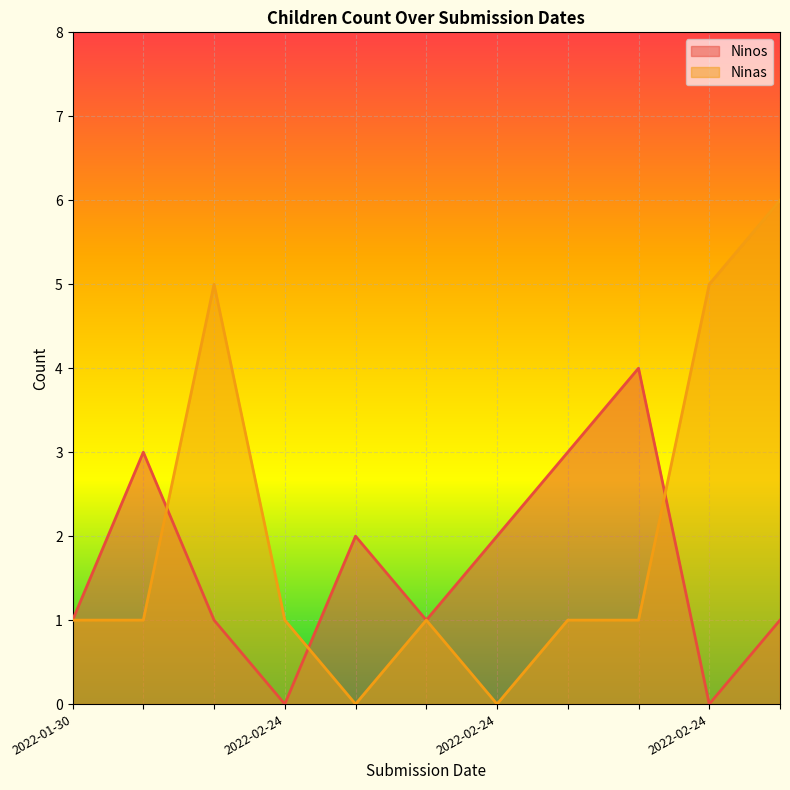

What are all the series names shown in the legend?

Ninos, Ninas